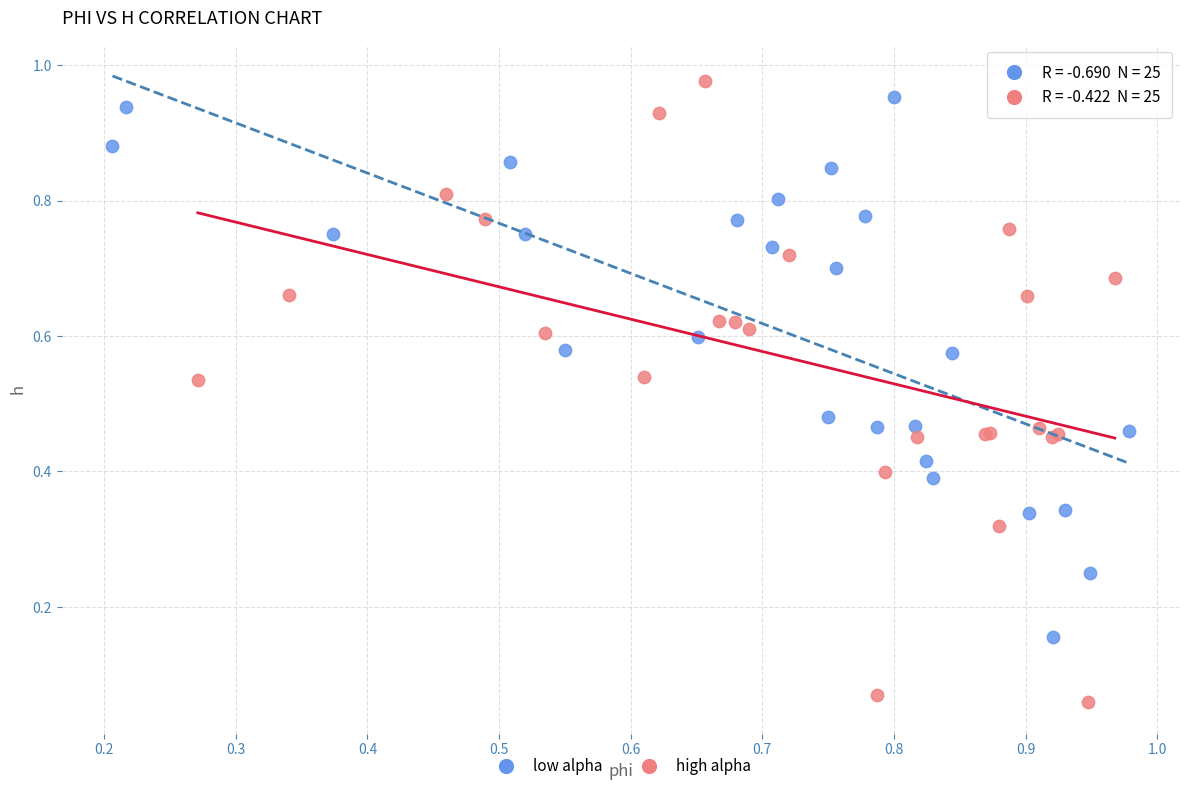

Which series contains the lowest Y value?

high alpha